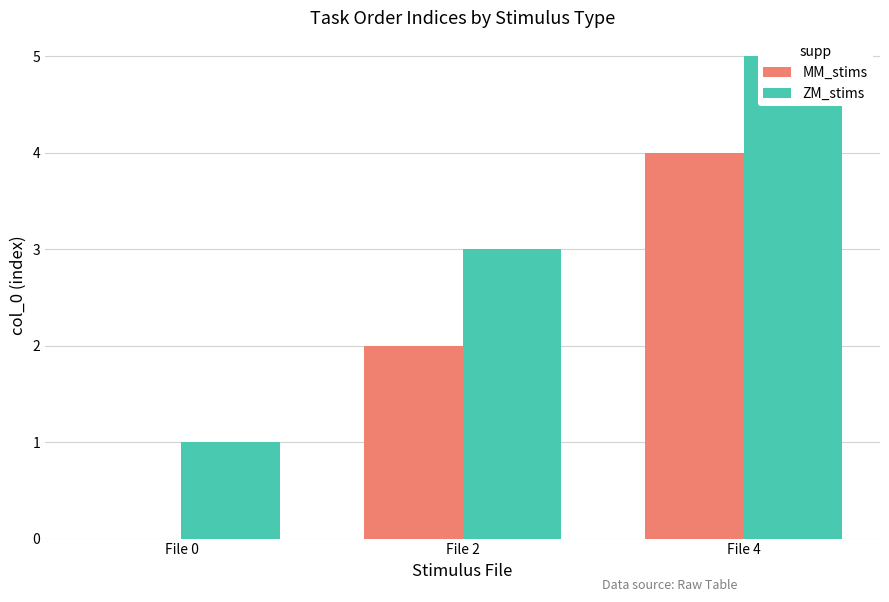

Which category has the highest value in the ZM_stims series?

File 4